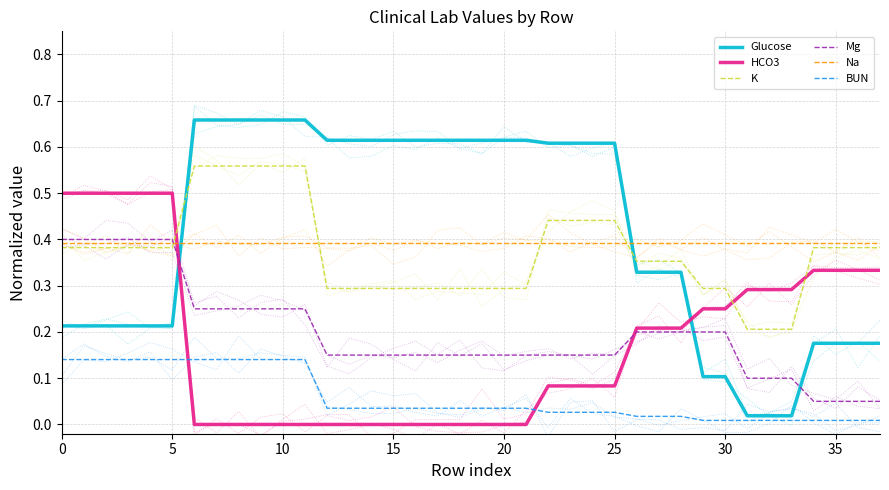

Rank the series by their maximum value, from highest to lowest.

Glucose, K, HCO3, Mg, Na, BUN